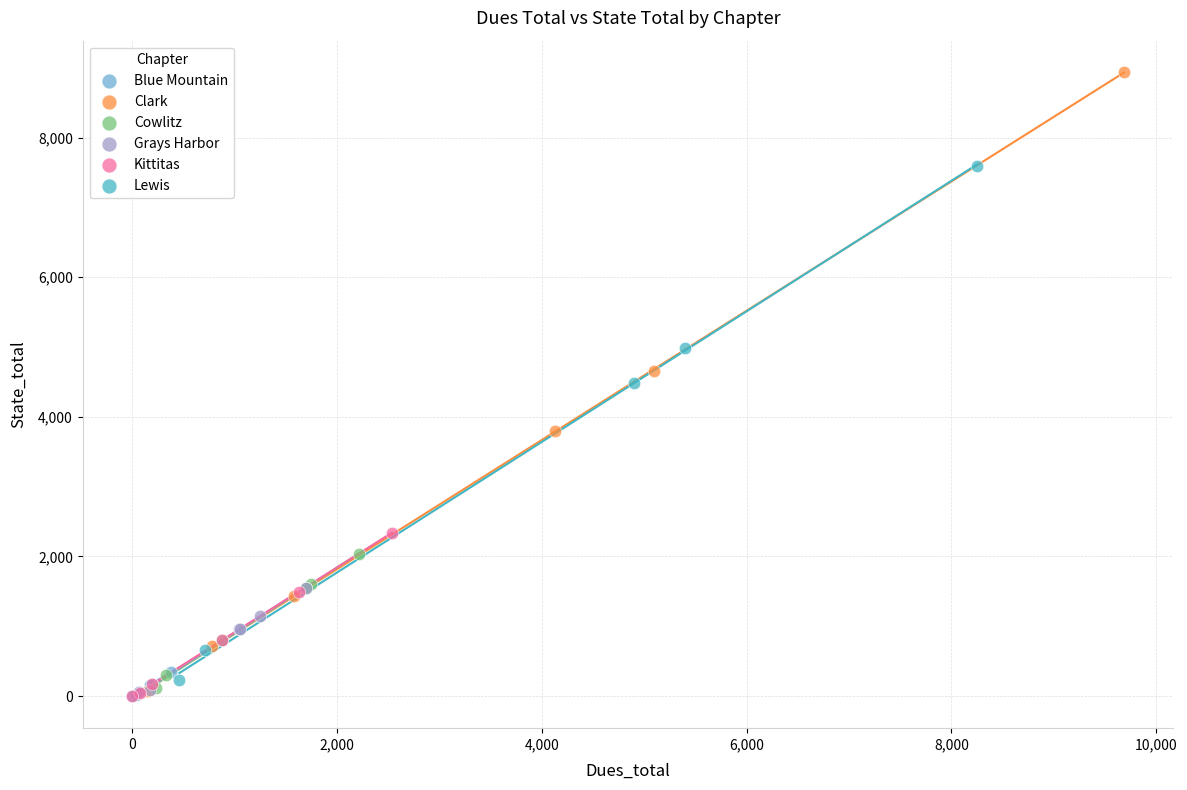

Which series reaches the maximum Y coordinate?

Clark